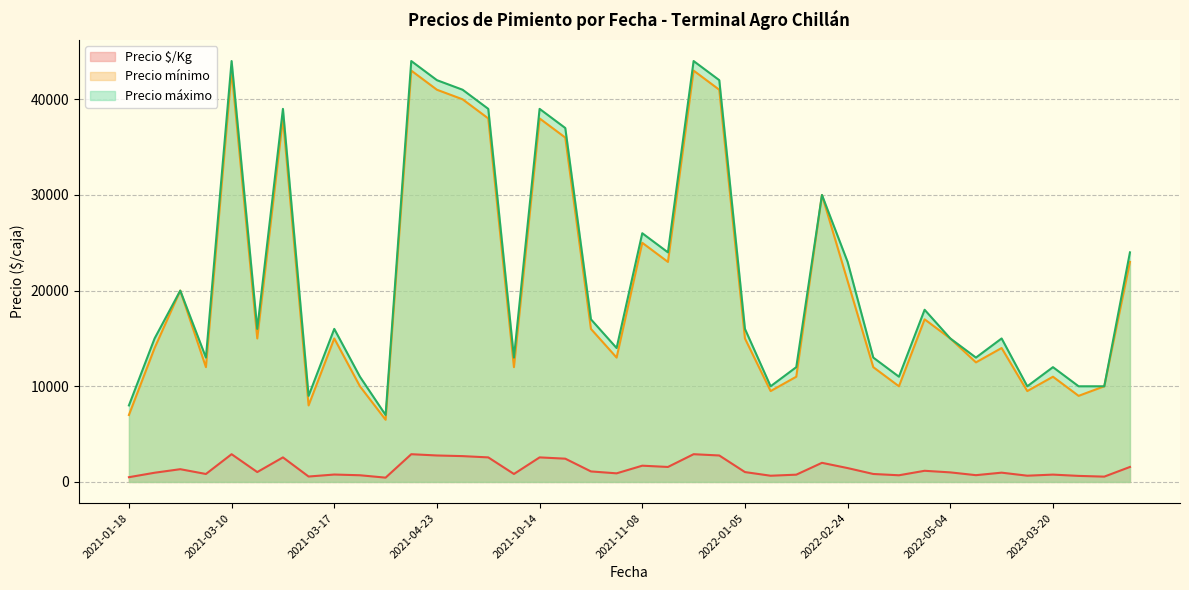

True or false: Precio mínimo and Precio máximo cross at least once.

False